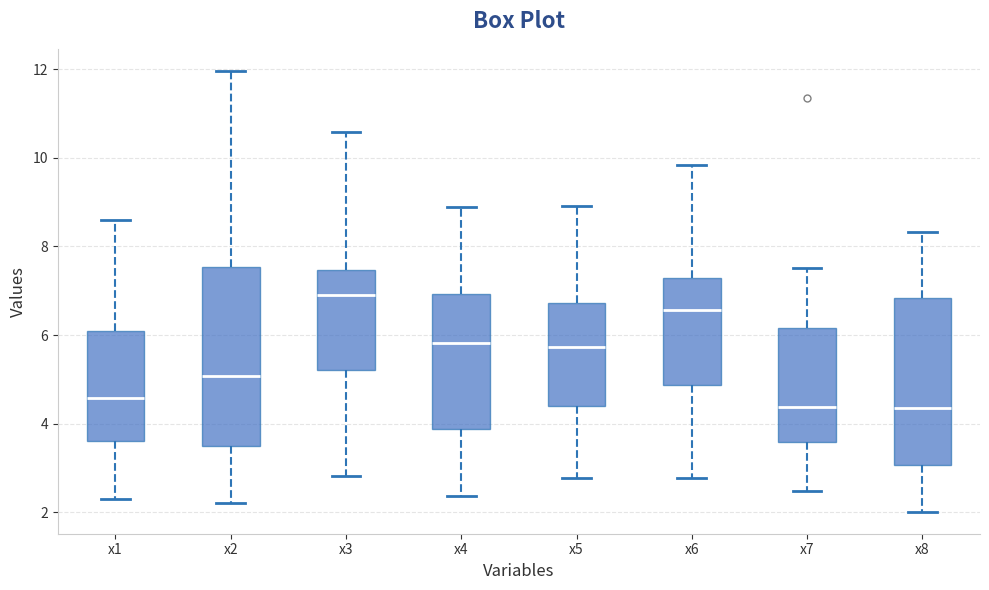

Where does the median line of the box for x2 sit on the y-axis? The values are not printed on the chart, so give them approximately, as read against the axis.

5.0